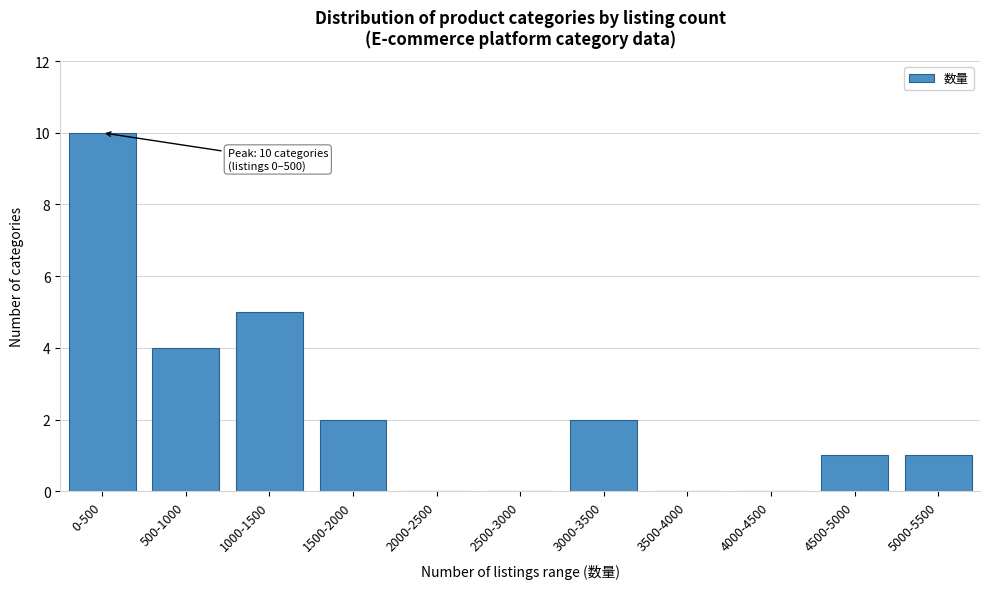

Reading right to left, transcribe all the data shown in this chart.

5000-5500=1	4500-5000=1	4000-4500=0	3500-4000=0	3000-3500=2	2500-3000=0	2000-2500=0	1500-2000=2	1000-1500=5	500-1000=4	0-500=10